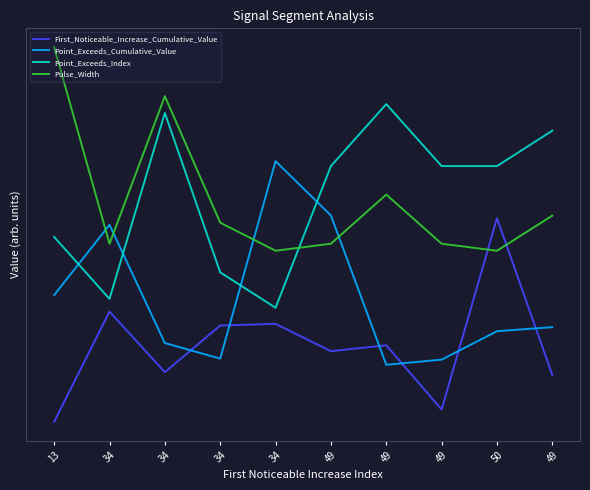

Rank the series by their maximum value, from lowest to highest.

First_Noticeable_Increase_Cumulative_Value, Point_Exceeds_Cumulative_Value, Point_Exceeds_Index, Pulse_Width